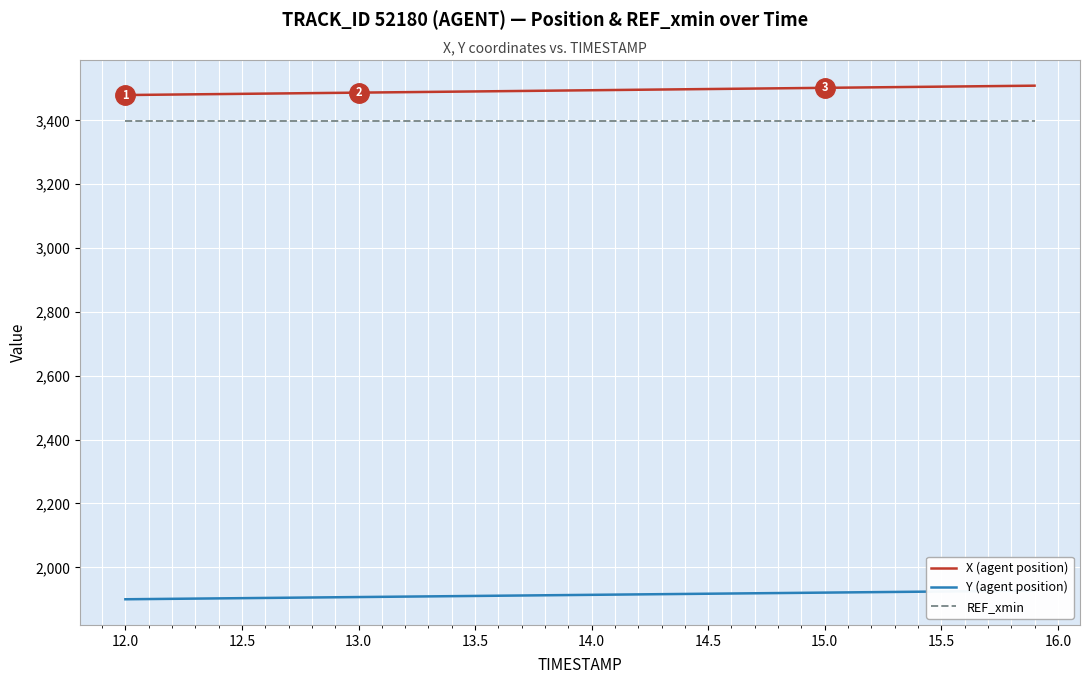

At how many categories does at least one series exceed 2685?

40